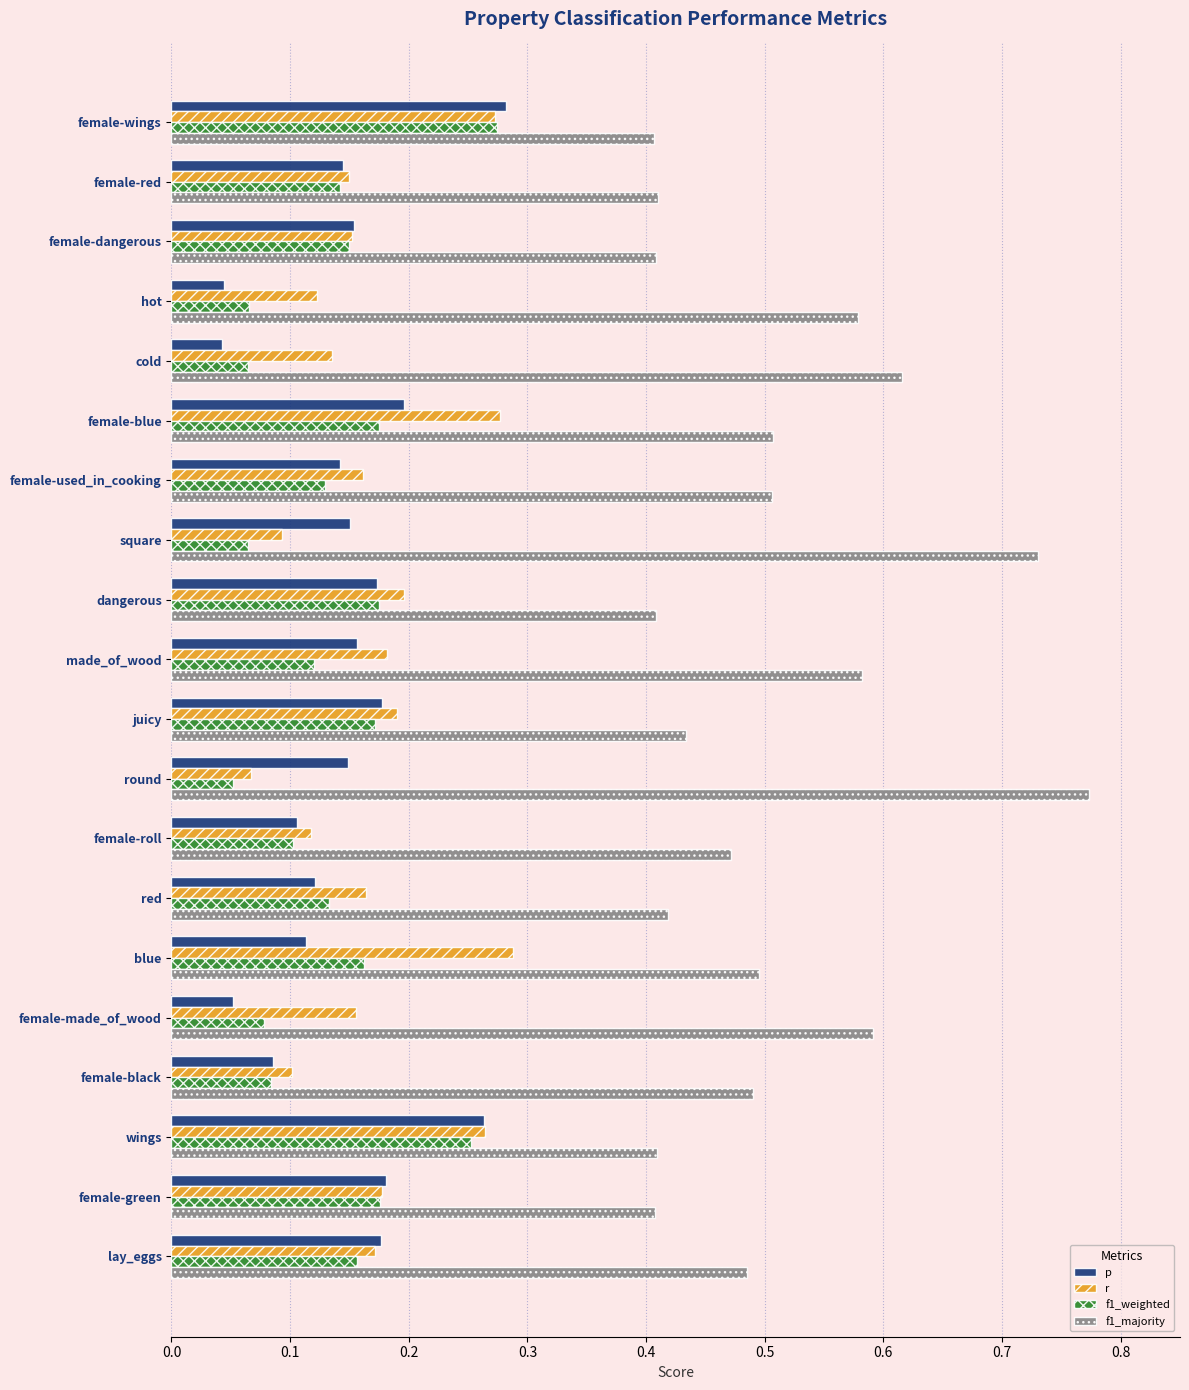

Which series changed the most between dangerous and wings?

p